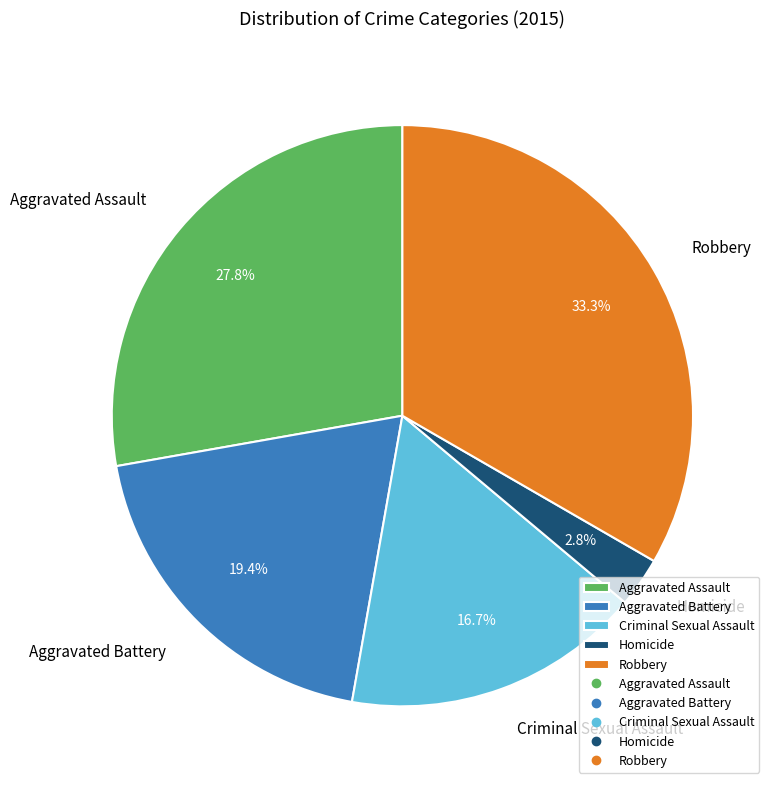

True or false: Criminal Sexual Assault accounts for 17% of the total.

True